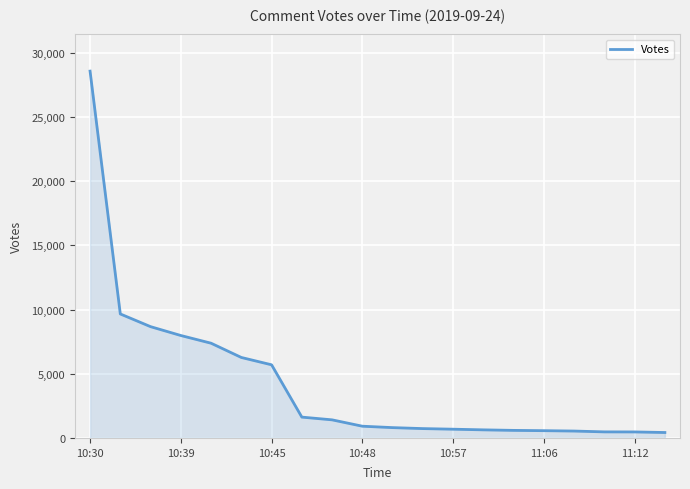

What is the greatest value displayed?

28560